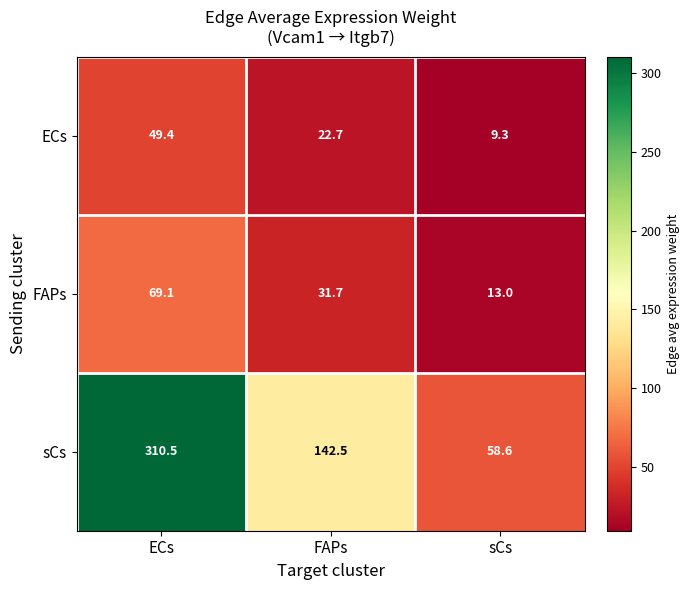

What is the sum of all ECs values?

81.4